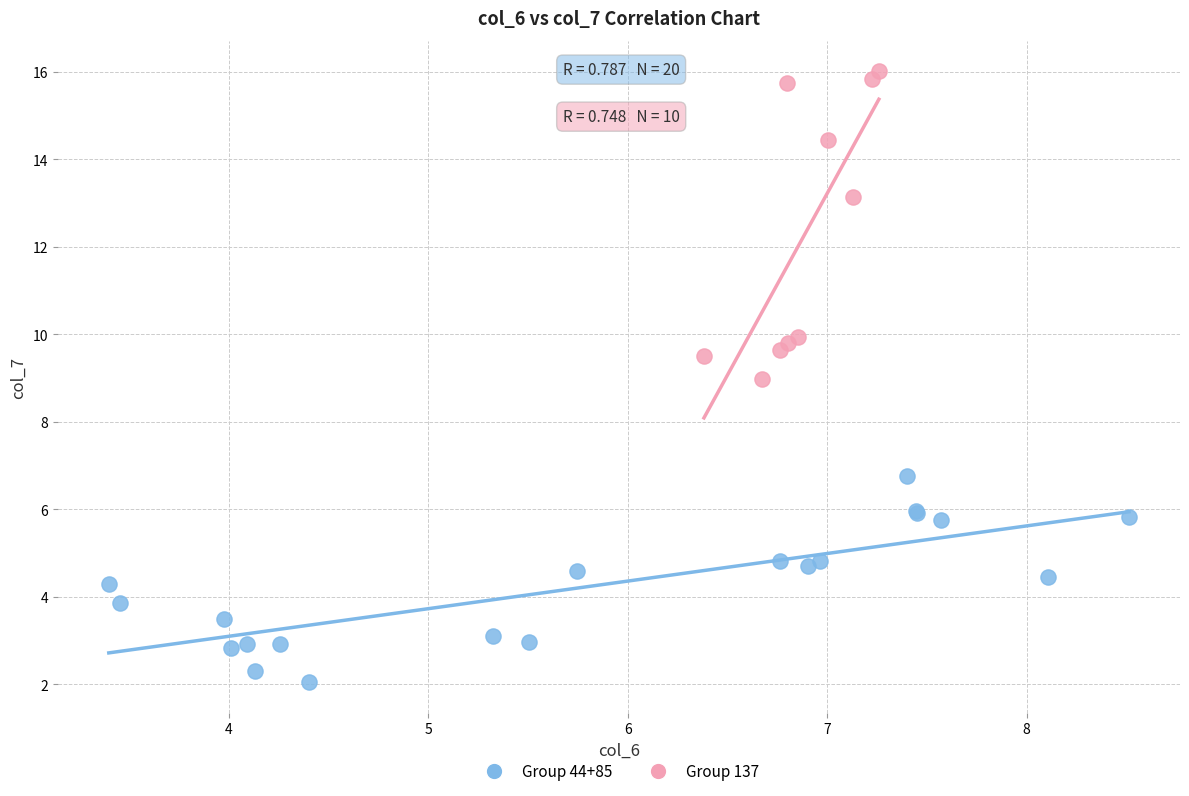

Which series reaches the maximum Y coordinate?

Group 137